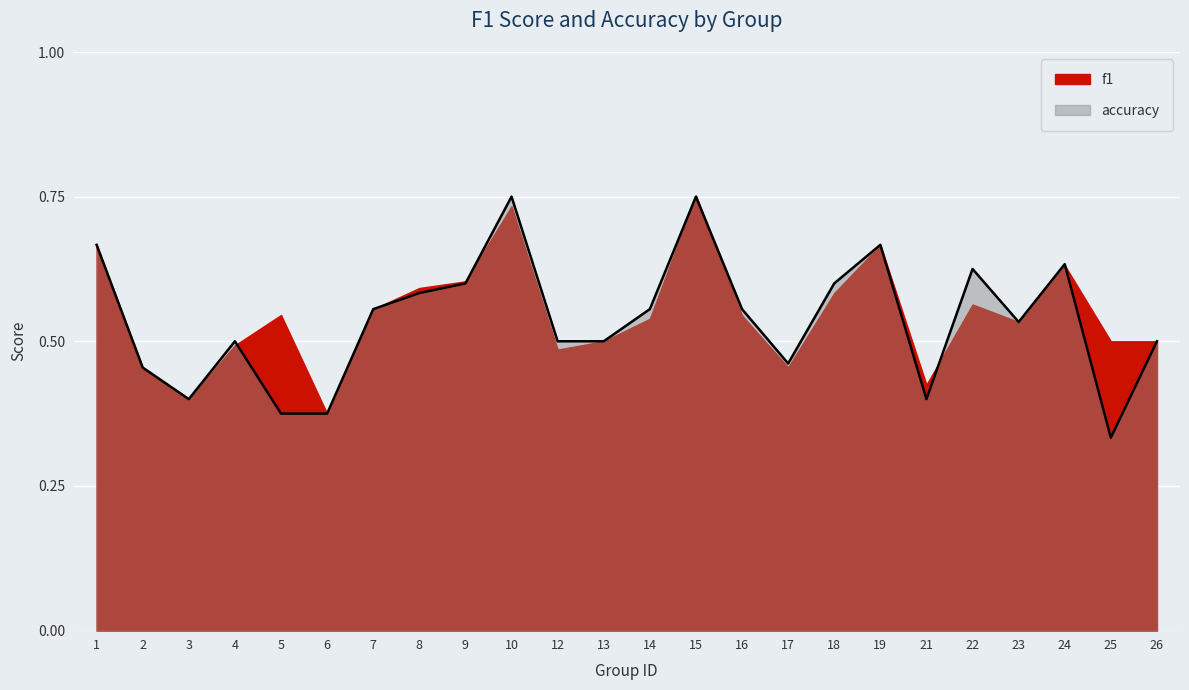

What is the average value?

0.5